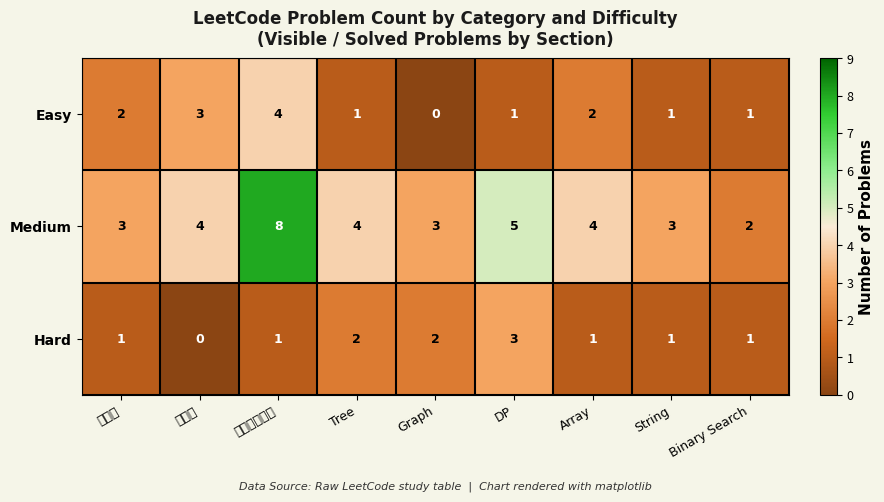

Which series changed the most between 排序类 and 堆栈队列哈希?

Medium